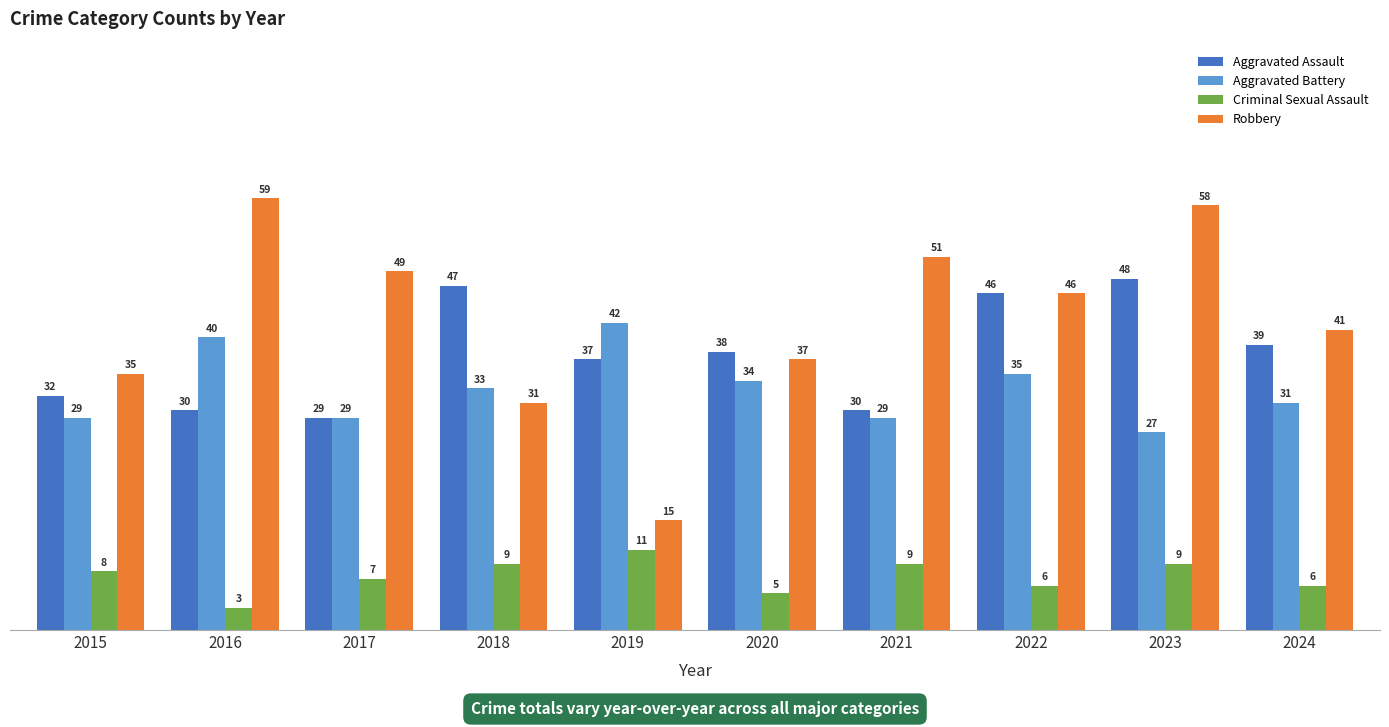

What is the value of the Robbery bar at the 8th from the left?

46